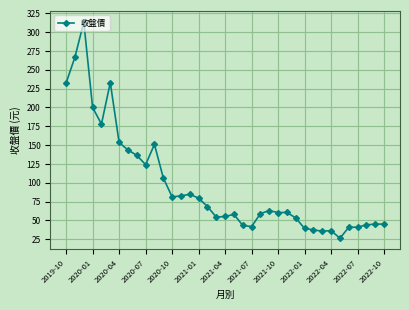

What is the greatest value displayed?

313.5